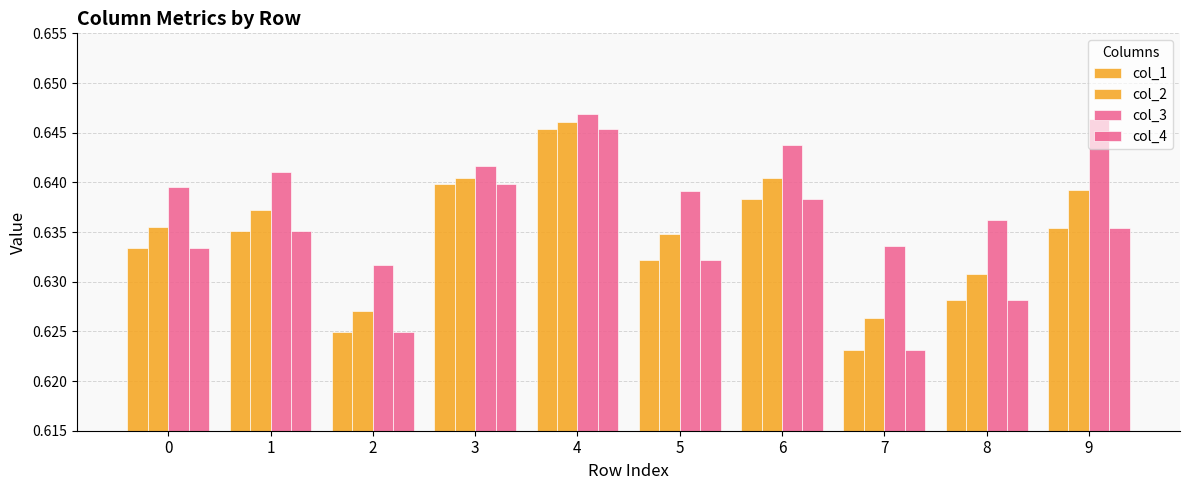

Reading left to right, list all the values displayed in this chart.

col_1: 0.6	0.6	0.6	0.6	0.6	0.6	0.6	0.6	0.6	0.6
col_2: 0.6	0.6	0.6	0.6	0.6	0.6	0.6	0.6	0.6	0.6
col_3: 0.6	0.6	0.6	0.6	0.6	0.6	0.6	0.6	0.6	0.6
col_4: 0.6	0.6	0.6	0.6	0.6	0.6	0.6	0.6	0.6	0.6